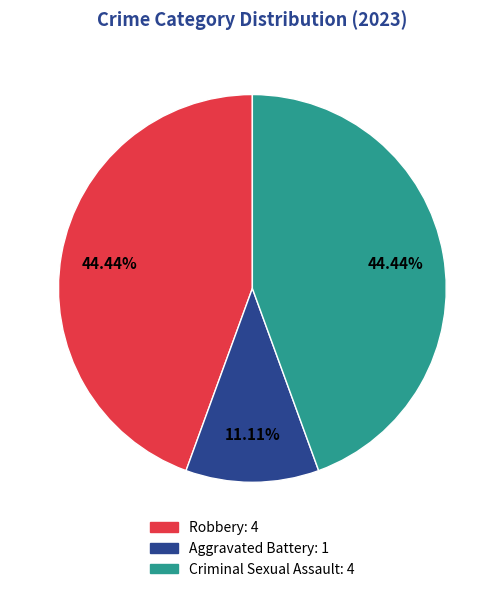

To the nearest percent, what portion does Robbery represent?

44%